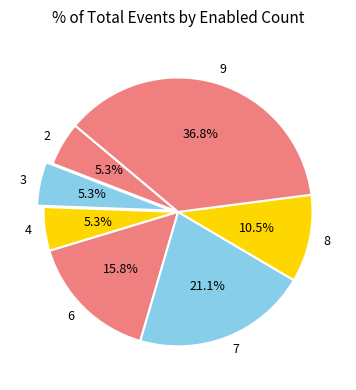

Which slice is the largest?

9